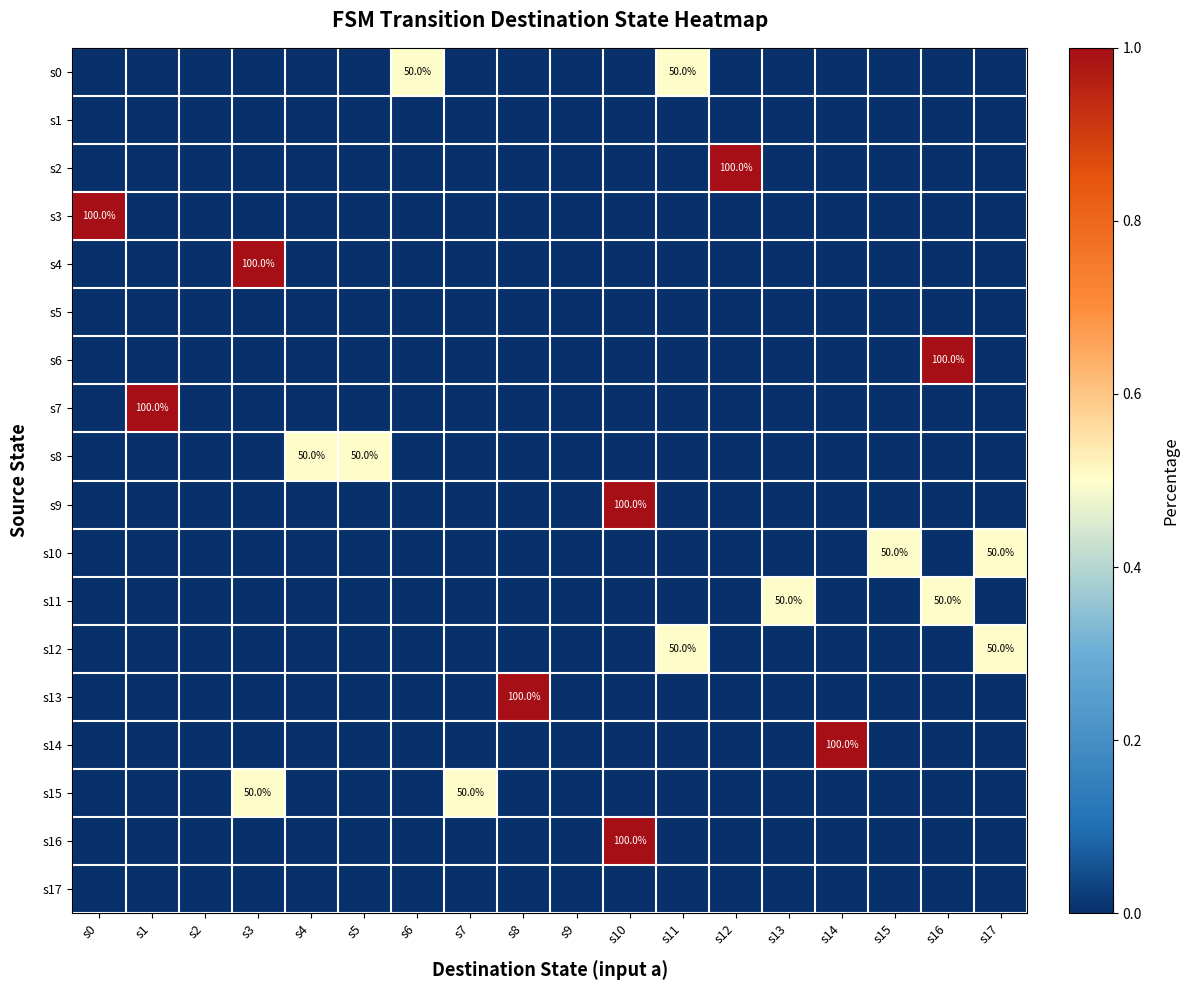

At how many categories does at least one series exceed 0?

16